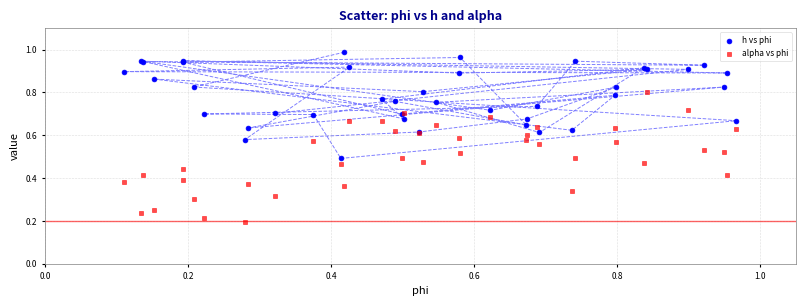

What are all the series names shown in the legend?

h vs phi, alpha vs phi